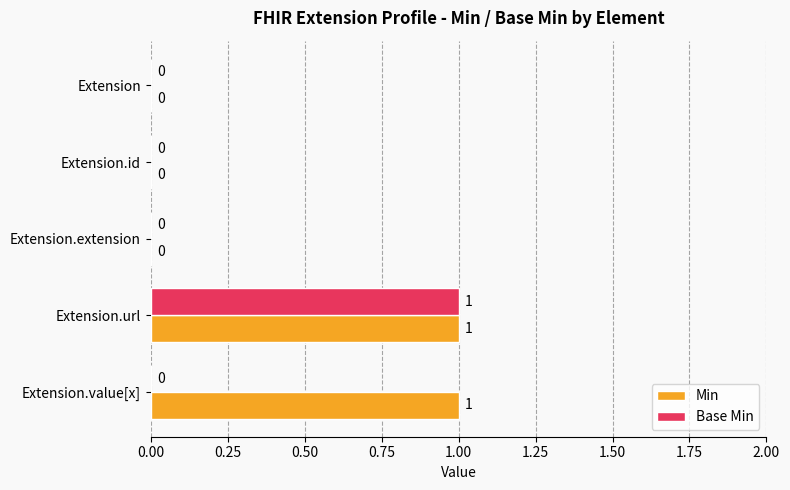

Which series has the largest total across all categories?

Min